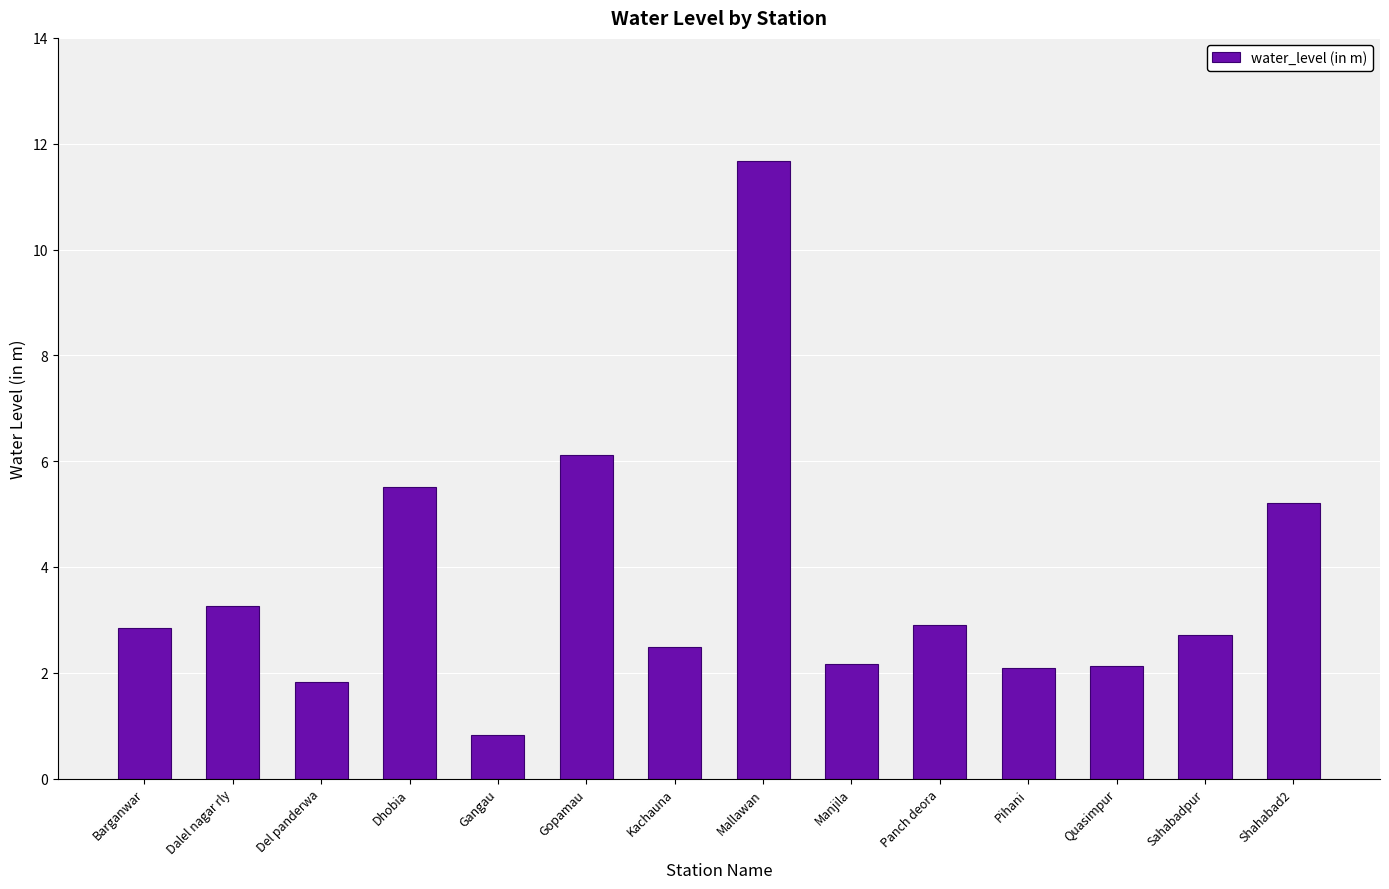

What value does the data have at Quasimpur?

2.1